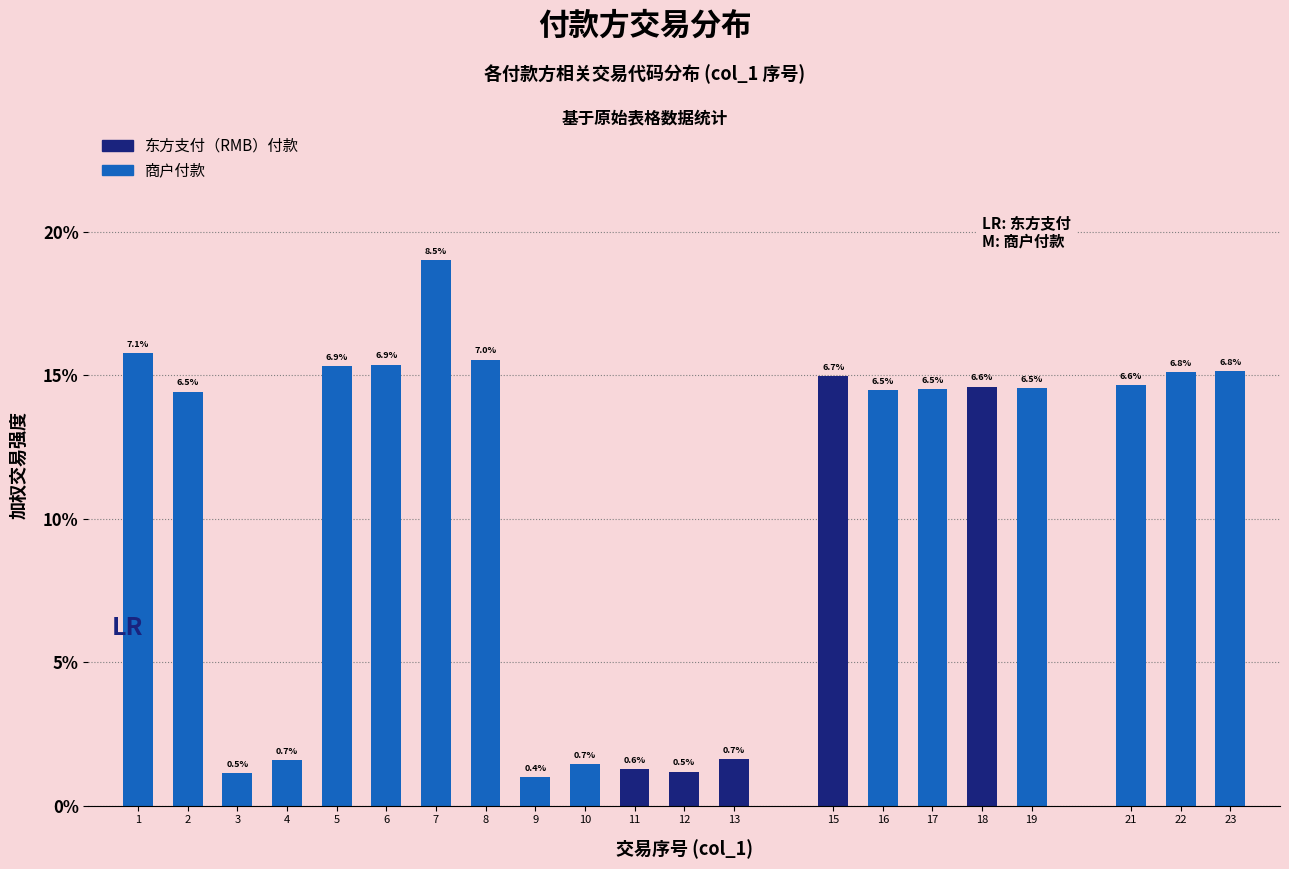

How many bars are there in total?

21